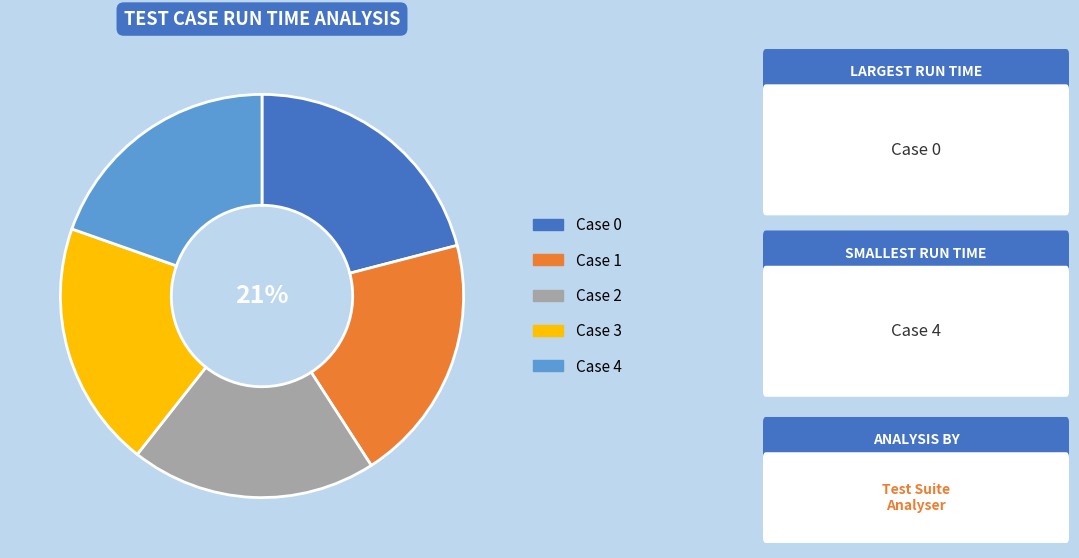

To the nearest percent, what is the average slice percentage?

20%